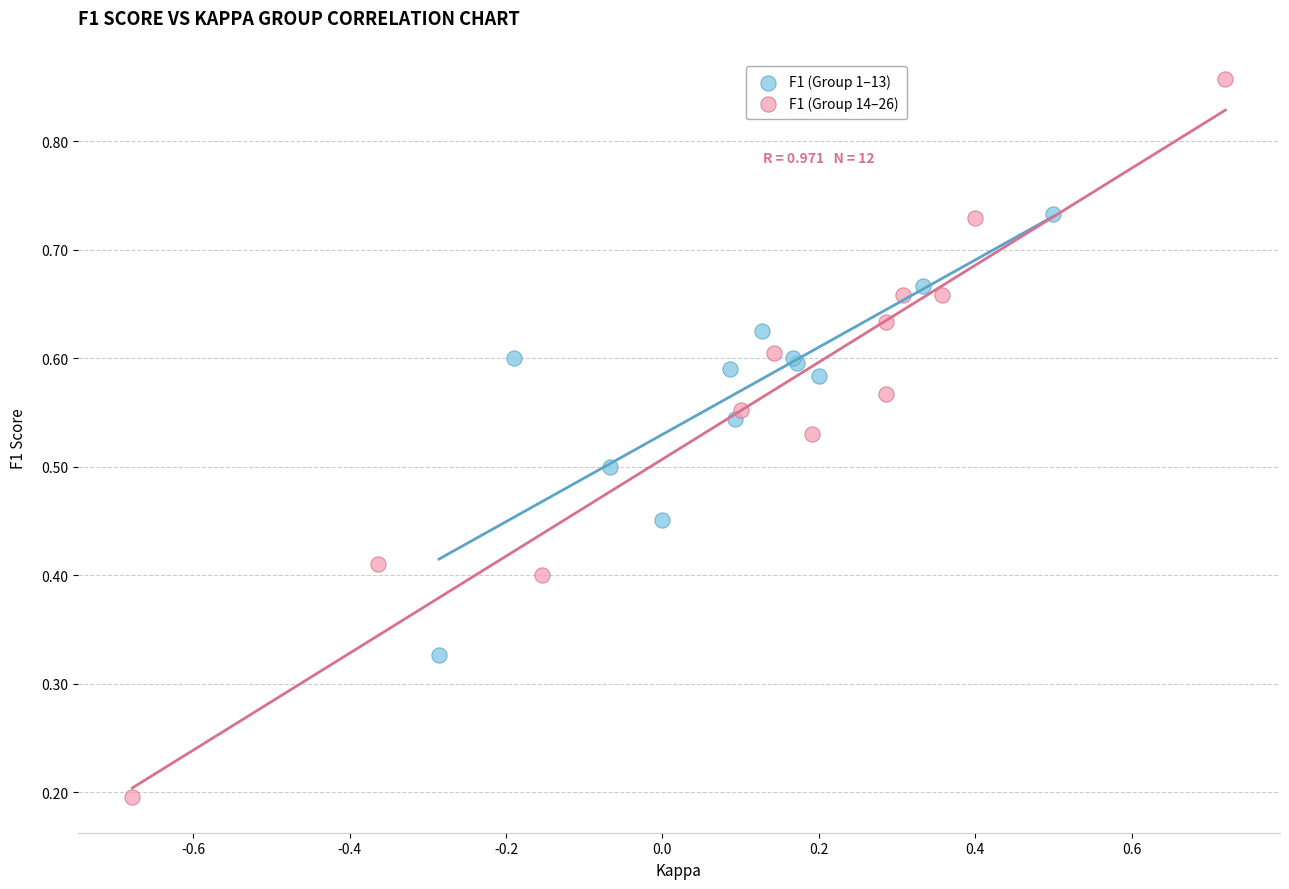

Which series has the widest spread of Y values?

F1 (Group 14–26)